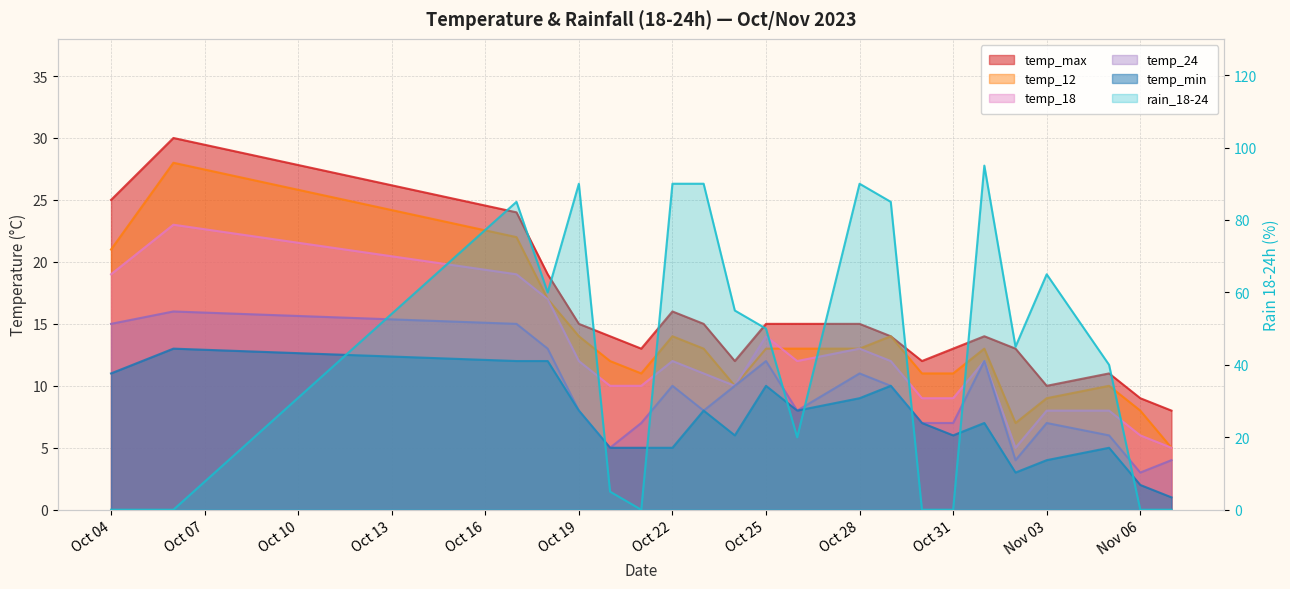

Between 2023-10-23 and 2023-10-21, which is larger?

2023-10-23